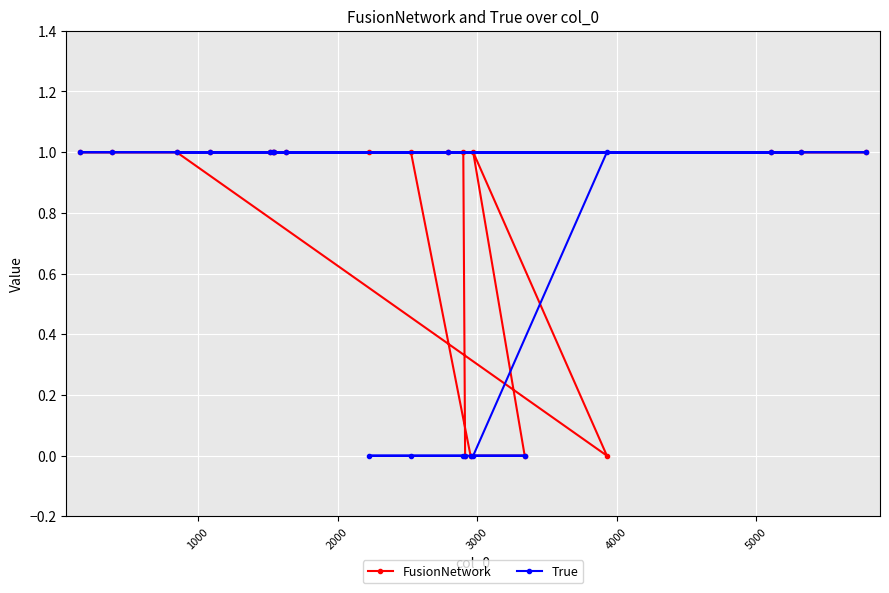

Which series has the largest total across all categories?

FusionNetwork